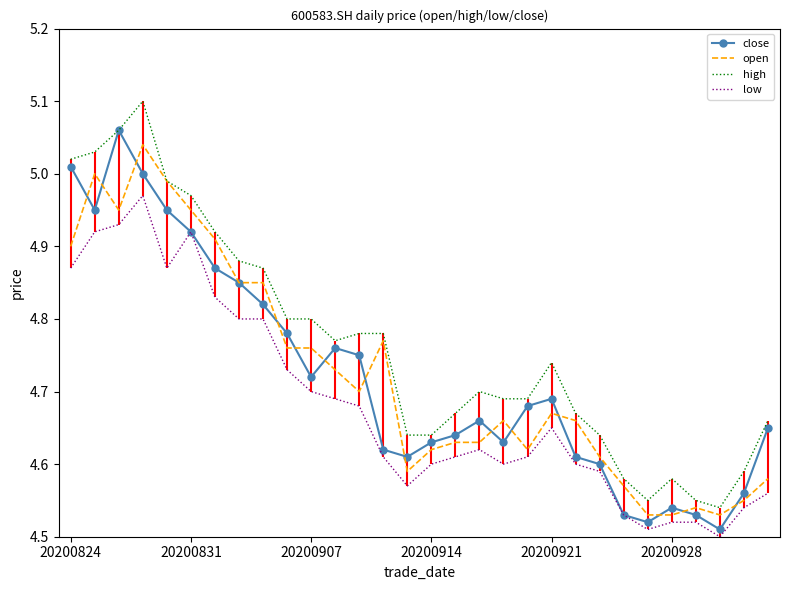

True or false: low and high intersect in this chart.

False